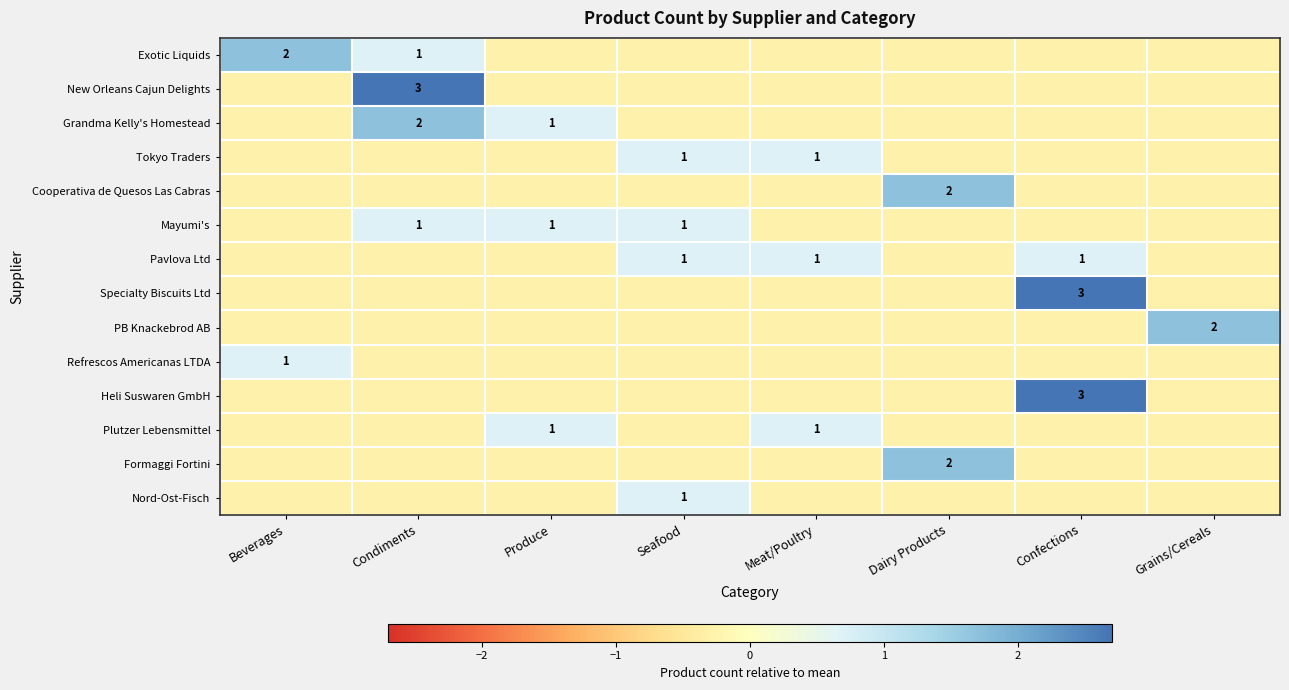

Which category has the lowest value in the Tokyo Traders series?

Beverages